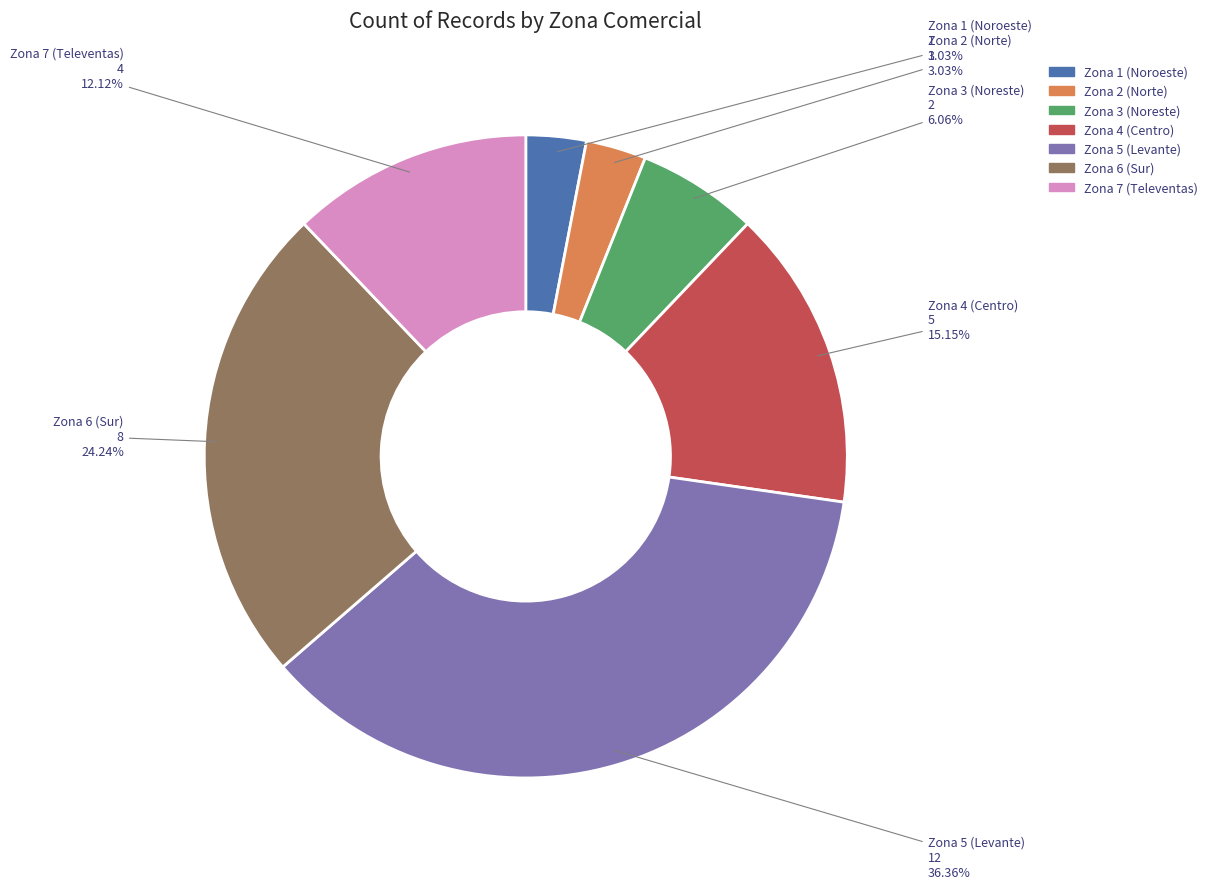

Between Zona 6 (Sur) and Zona 5 (Levante), which is larger?

Zona 5 (Levante)